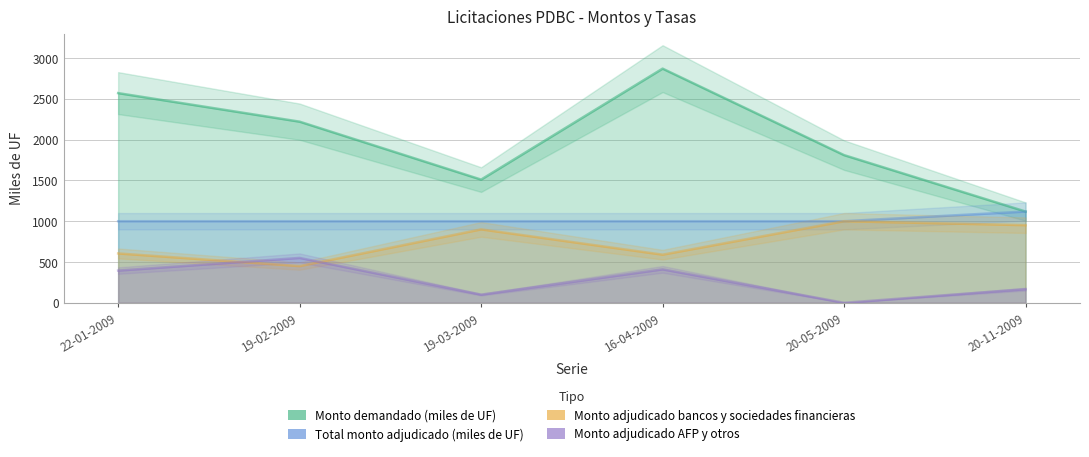

Between 16-04-2009 and 20-11-2009, which is larger?

16-04-2009